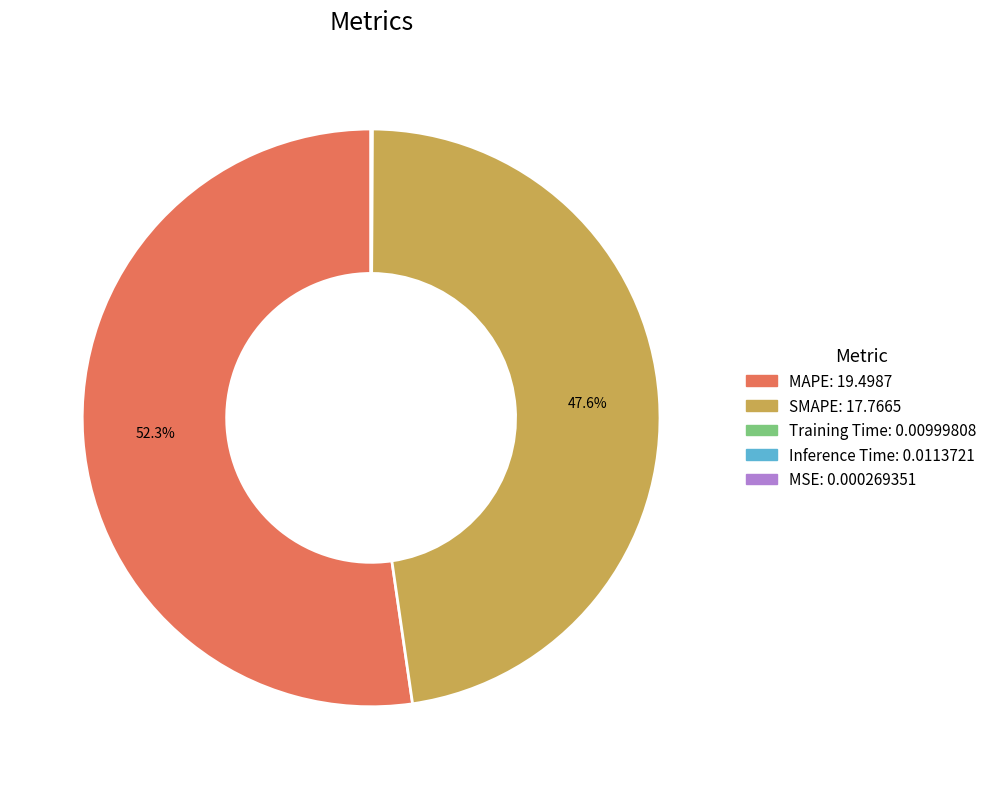

Approximately how many times larger is the value at MAPE compared to SMAPE?

1.1